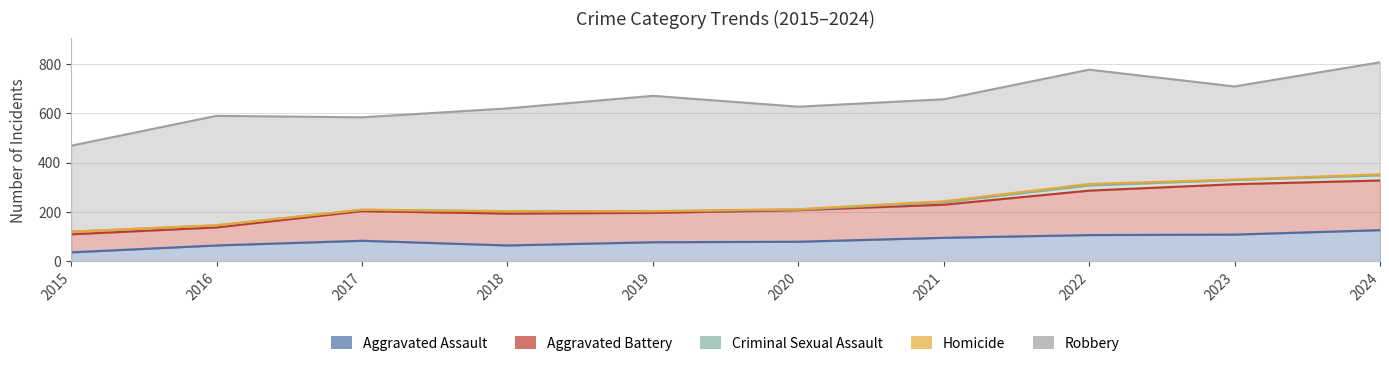

Which series has the largest range (max minus min)?

Aggravated Battery